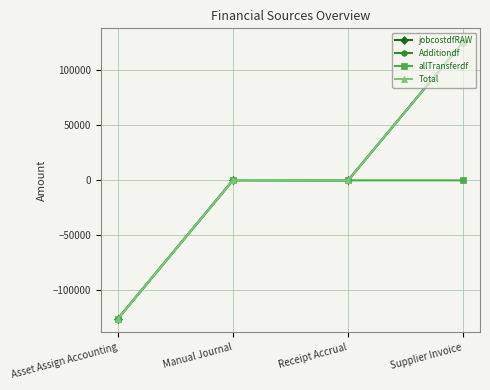

Reading right to left, what are all the values shown in this chart?

jobcostdfRAW: 125545.7	0.0	232.1	-125545.7
Additiondf: 125545.7	0.0	232.1	-125545.7
allTransferdf: 0.0	0.0	0.0	-125545.7
Total: 125545.7	0.0	232.1	-125545.7